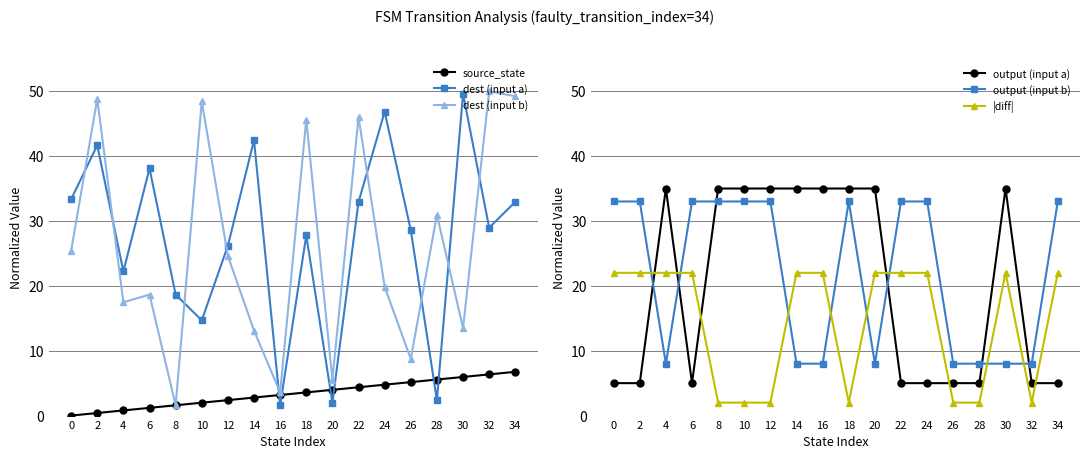

The value of |diff| at 18 is 2.9. True or false?

False